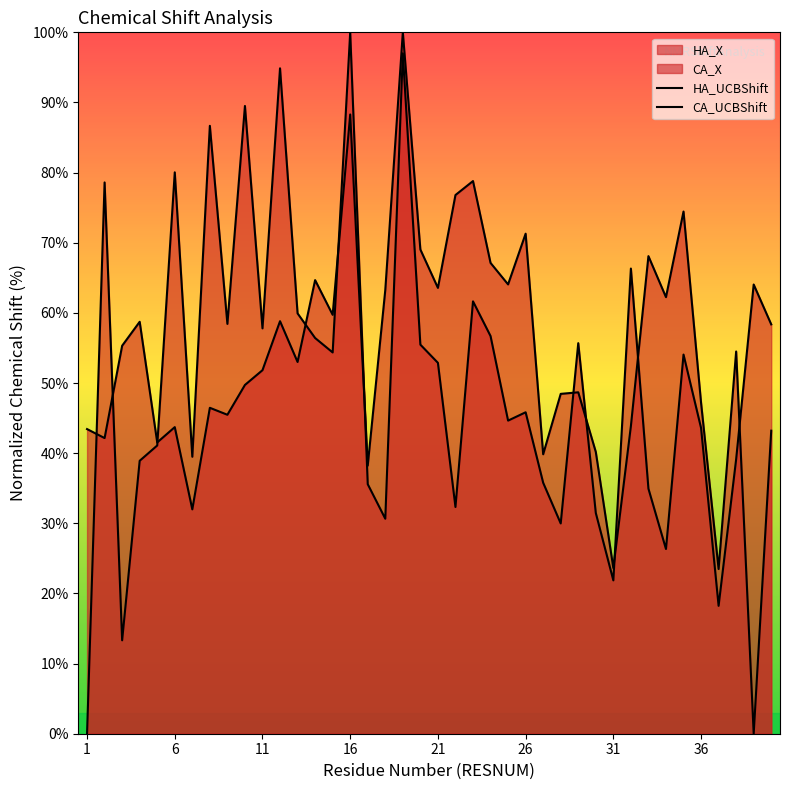

True or false: CA_UCBShift and HA_UCBShift cross at least once.

True